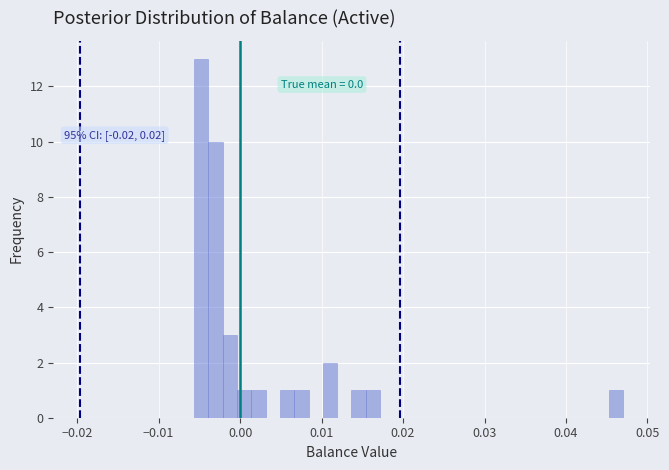

Around what value on the x-axis is the tallest bar? Give the approximate position of its centre, as read against the axis.

-0.005